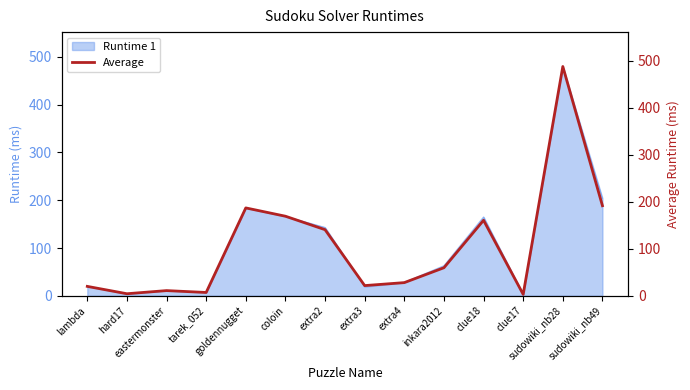

Reading right to left, extract all data points from this chart.

sudowiki_nb49=191.7	sudowiki_nb28=488.0	clue17=3.0	clue18=160.7	inkara2012=59.7	extra4=28.0	extra3=21.7	extra2=140.7	coloin=169.3	goldennugget=187.0	tarek_052=7.0	eastermonster=11.0	hard17=4.3	lambda=20.0